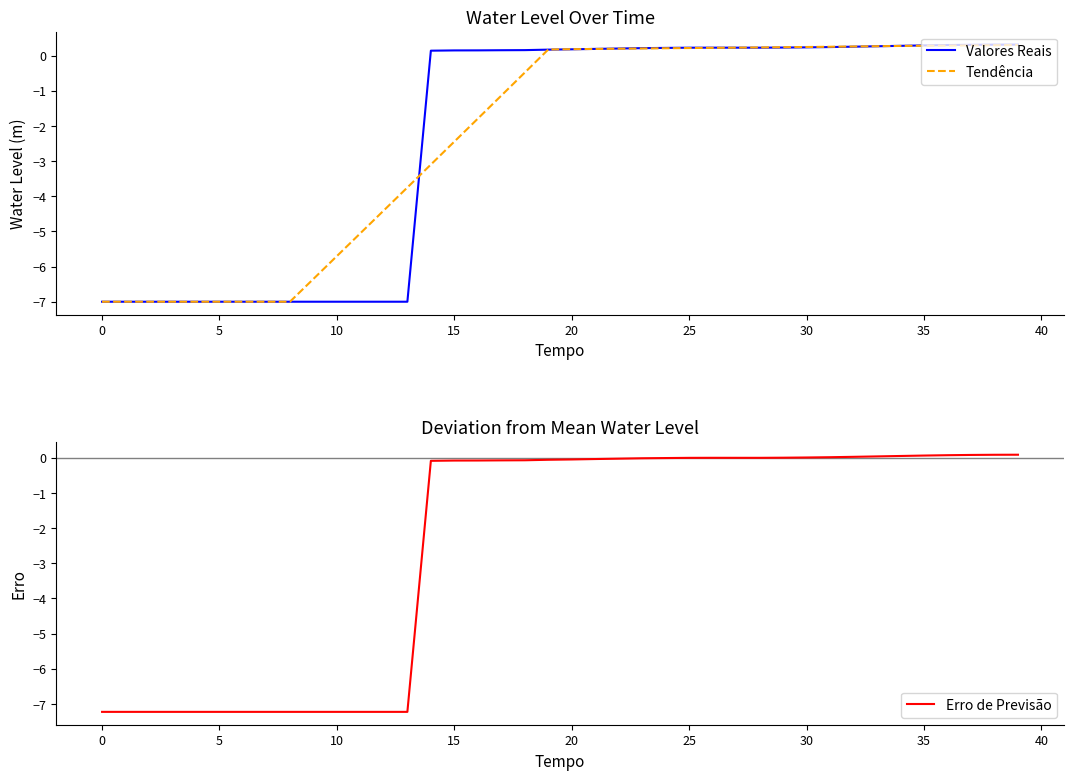

At 14, list the series in order from largest to smallest.

Valores Reais, Erro de Previsão, Tendência